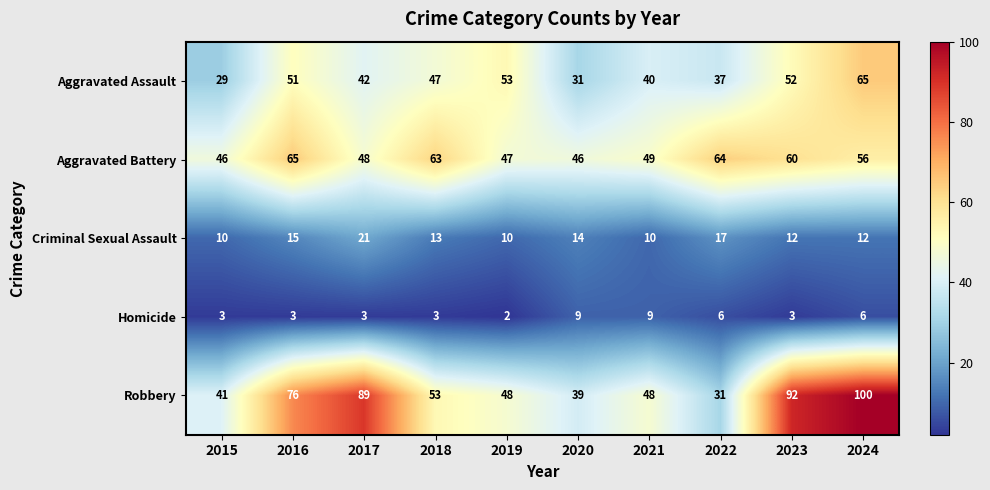

Which series changed the most between 2016 and 2020?

Robbery